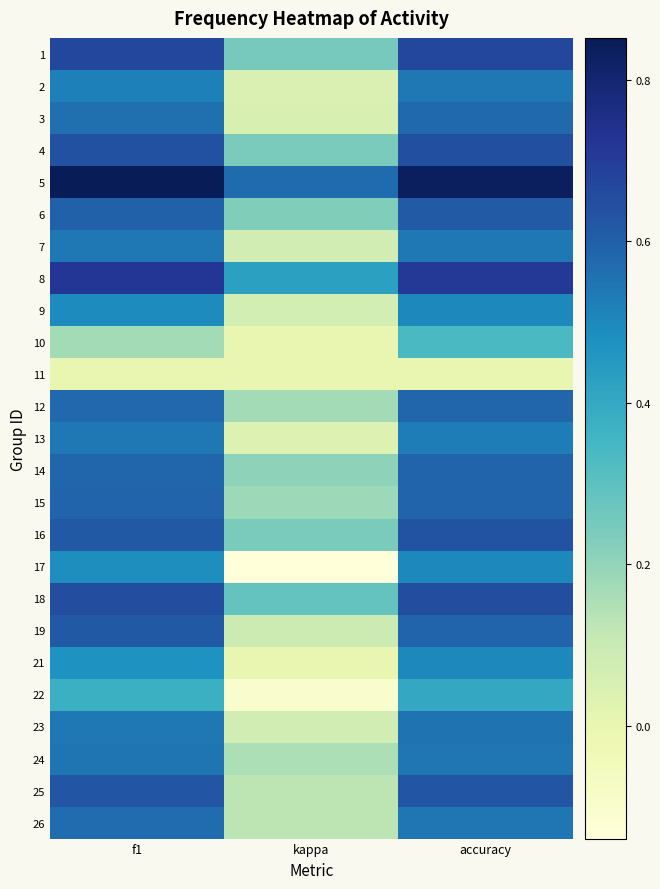

Count the number of categories in the chart.

3